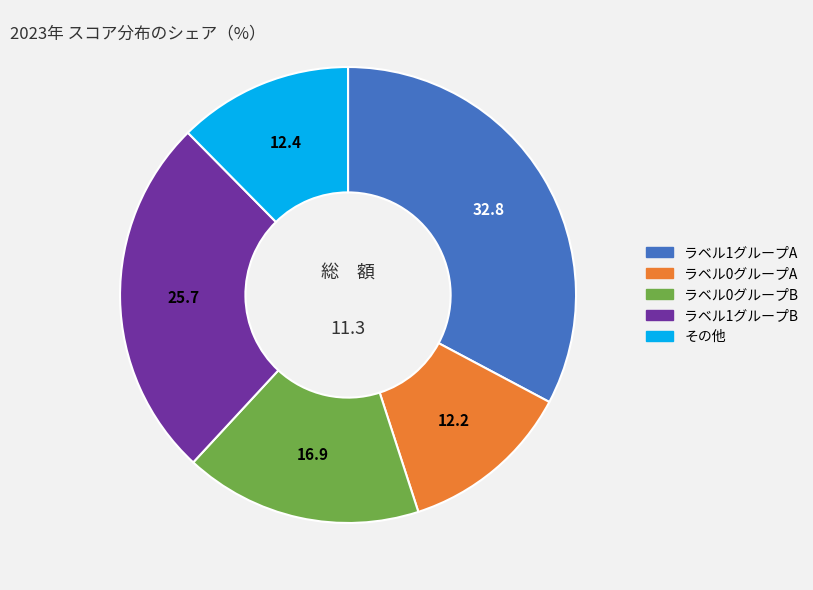

Is there any slice that represents more than half of the pie?

No